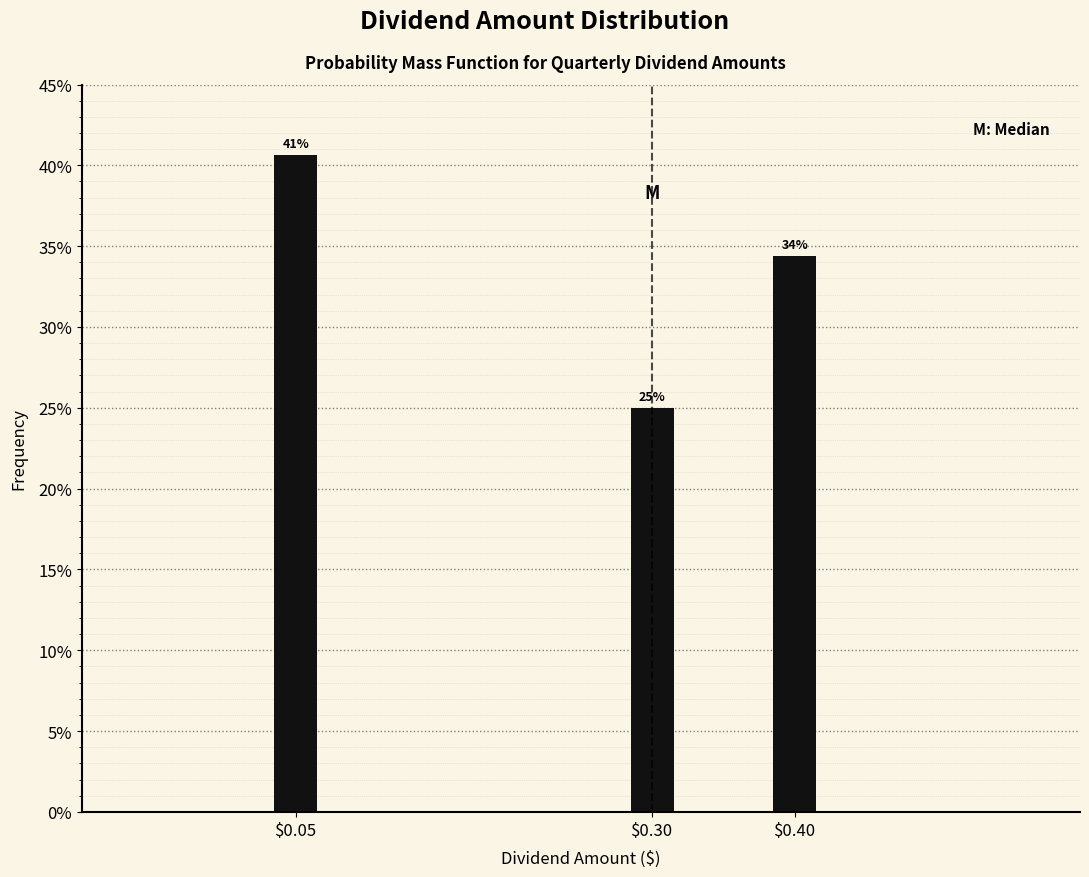

Are the bars horizontal?

No